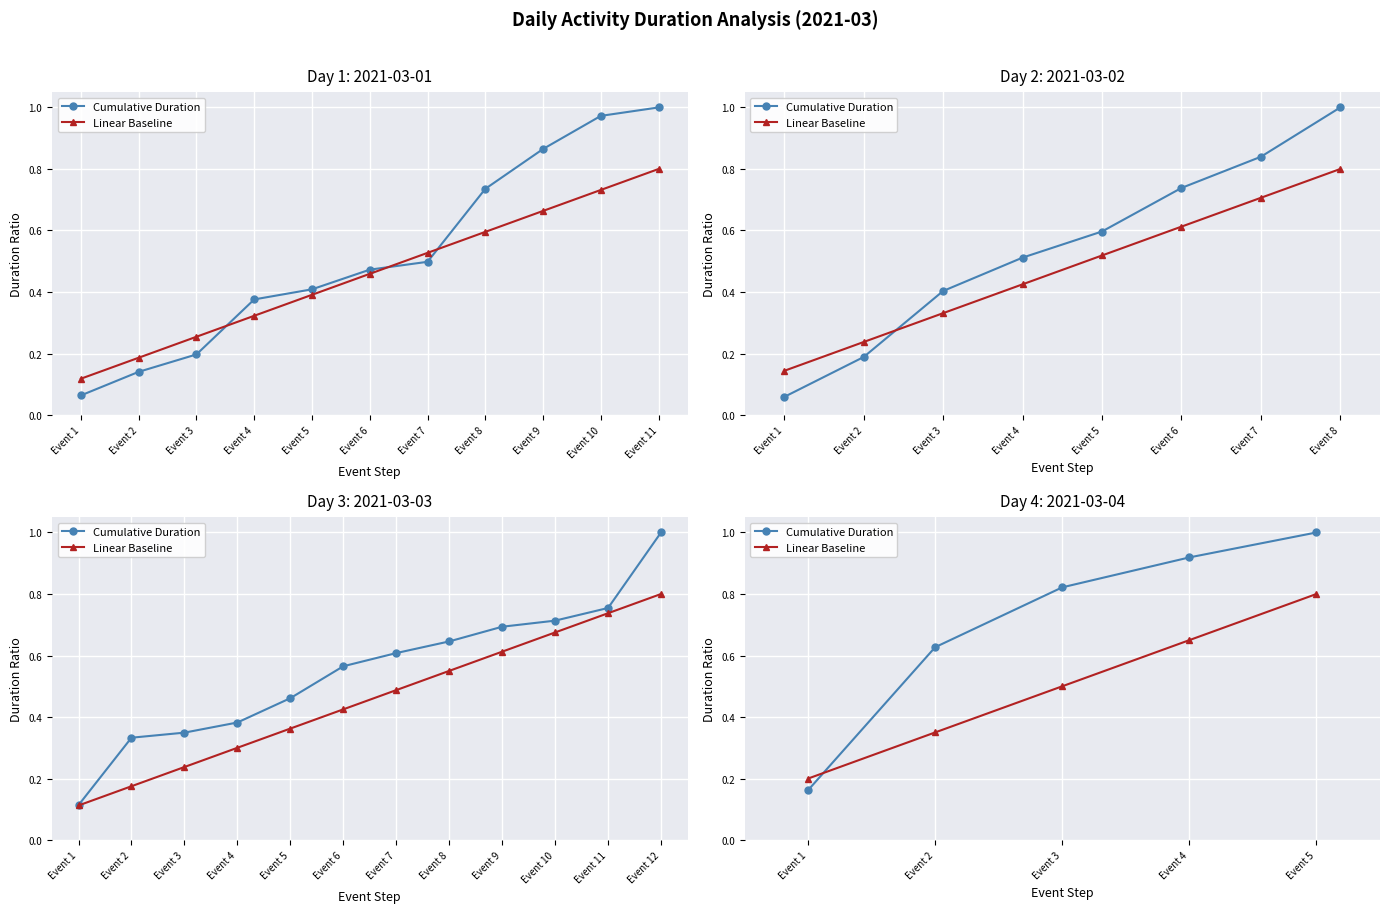

How many intersections are there between Linear Baseline and Cumulative Duration?

1